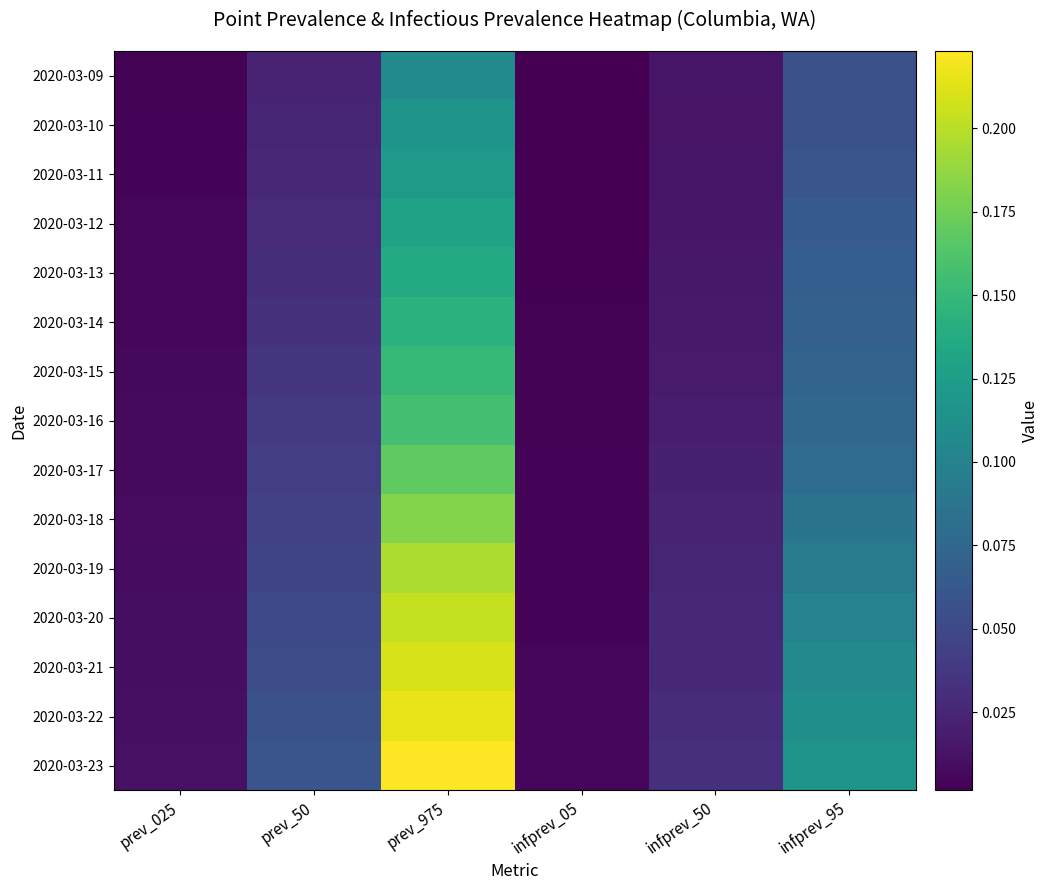

Rank the series by their maximum value, from highest to lowest.

2020-03-23, 2020-03-22, 2020-03-21, 2020-03-20, 2020-03-19, 2020-03-18, 2020-03-17, 2020-03-16, 2020-03-15, 2020-03-14, 2020-03-13, 2020-03-12, 2020-03-11, 2020-03-10, 2020-03-09